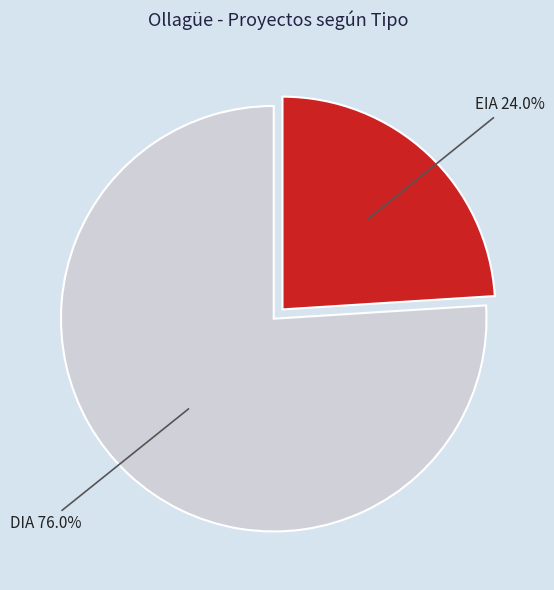

To the nearest percent, what is the combined percentage of EIA and DIA?

100%